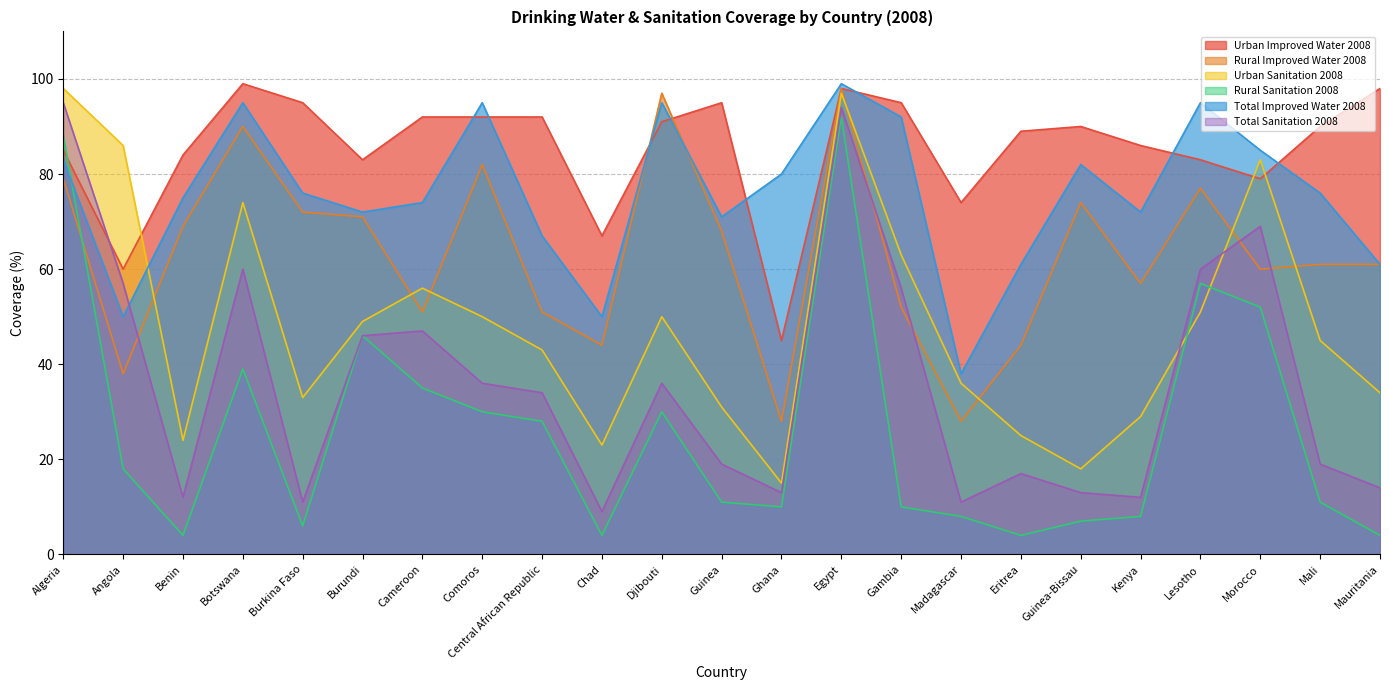

How many data points in Urban Sanitation 2008 are above 45?

11